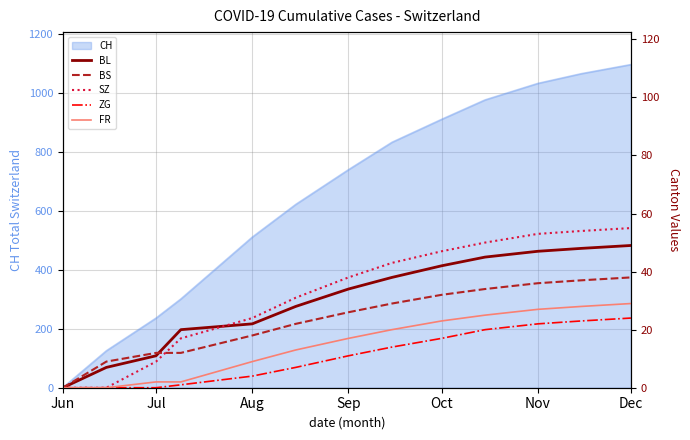

The value of CH at Sep is 1294. True or false?

False